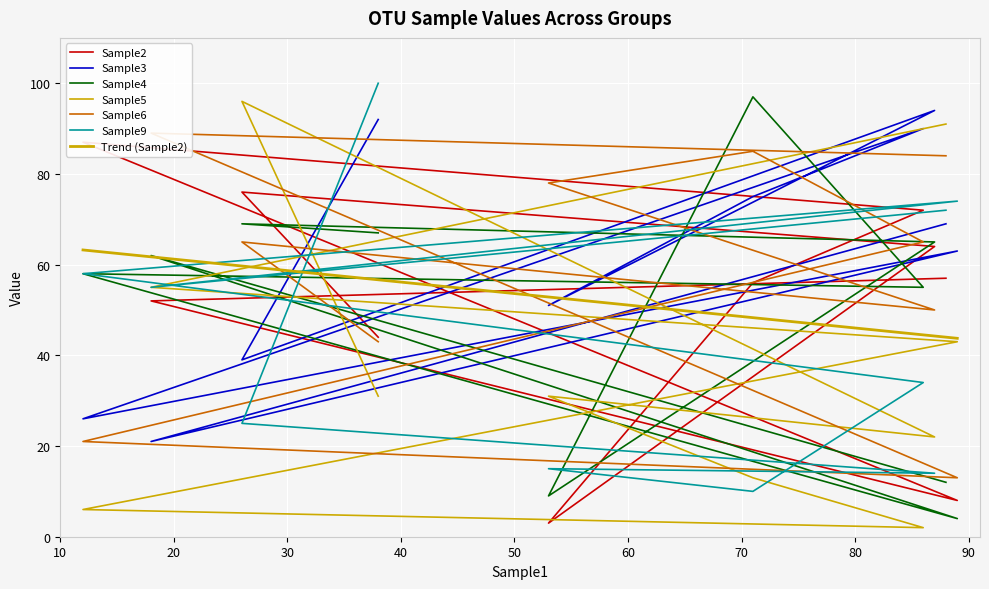

What value does the Sample3 series have at OTU8?

94